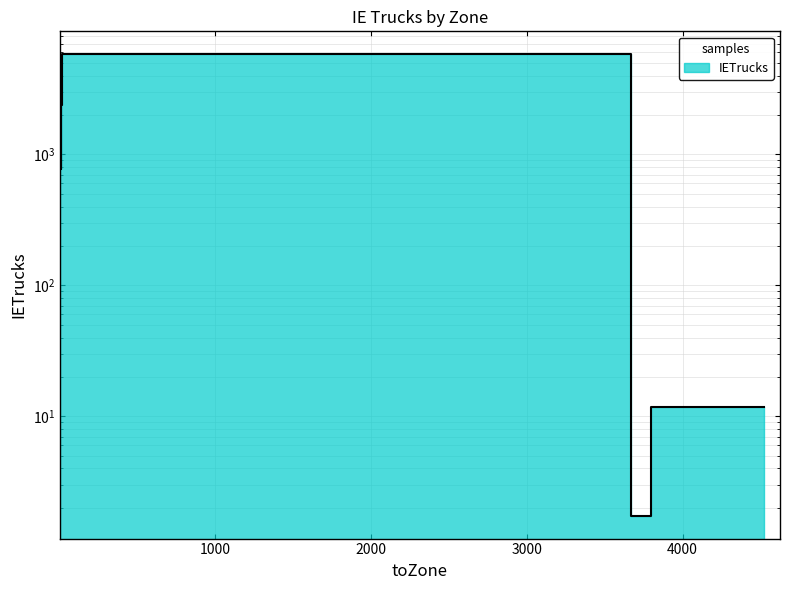

Between 10 and 3798, which is larger?

10